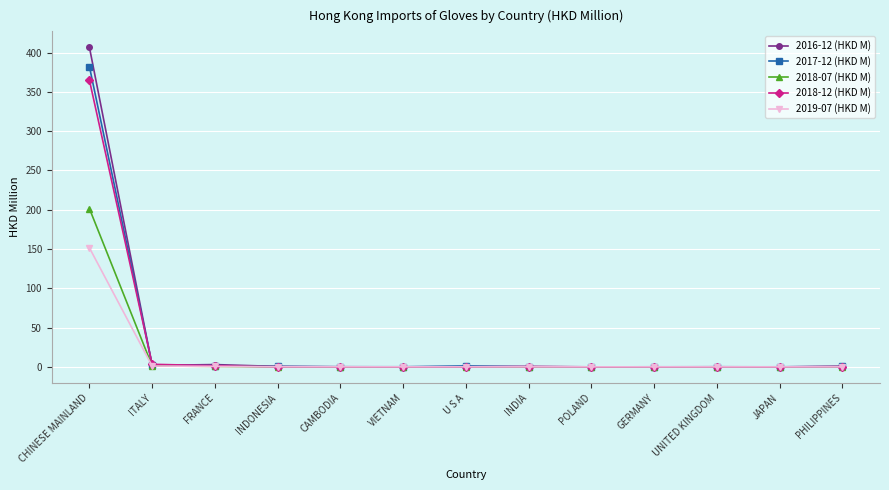

Rank the series by their maximum value, from highest to lowest.

2016-12 (HKD M), 2017-12 (HKD M), 2018-12 (HKD M), 2018-07 (HKD M), 2019-07 (HKD M)